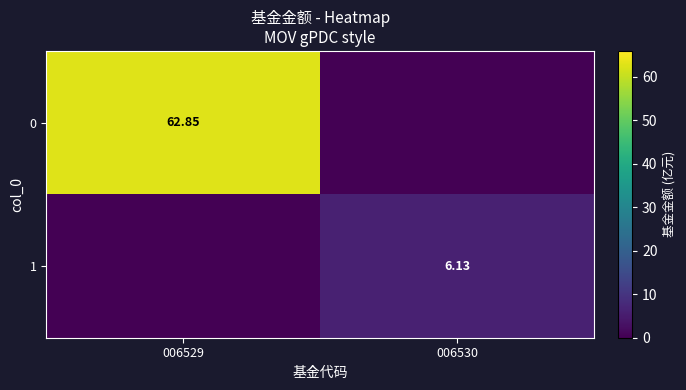

What is the average value of the 0 series?

31.4